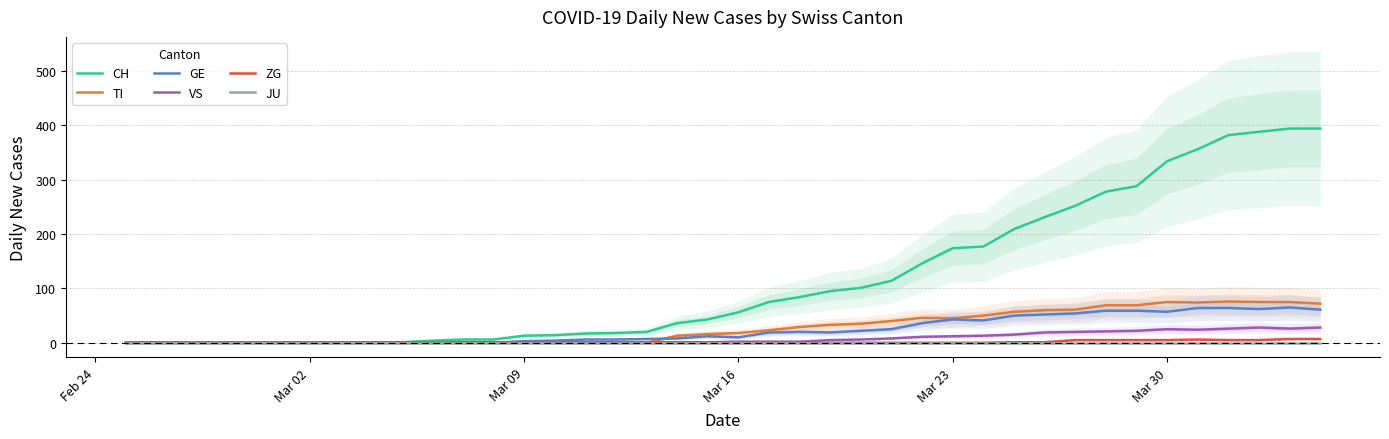

What is the highest value of the TI series?

76